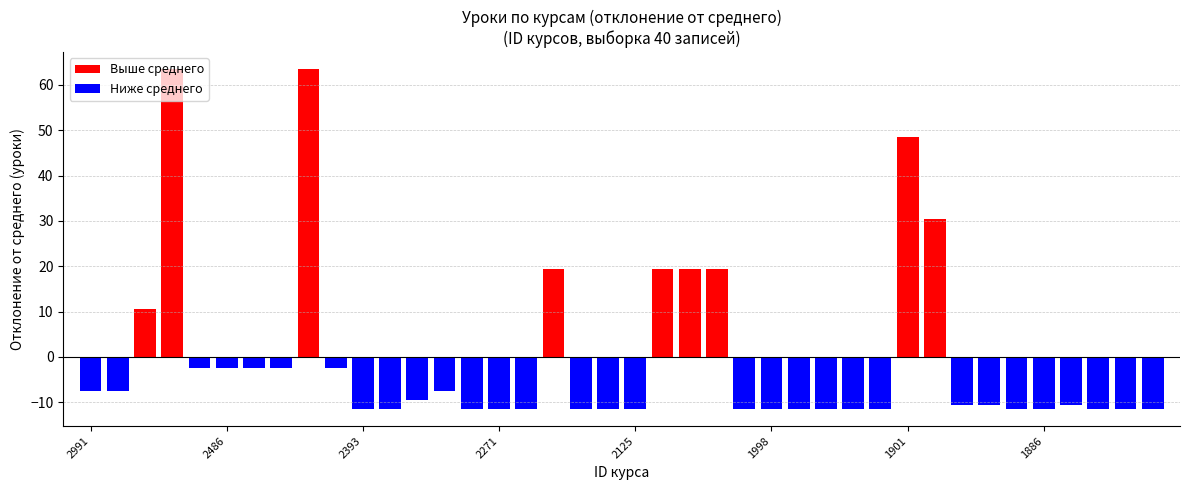

What is the minimum value for Выше среднего?

10.5